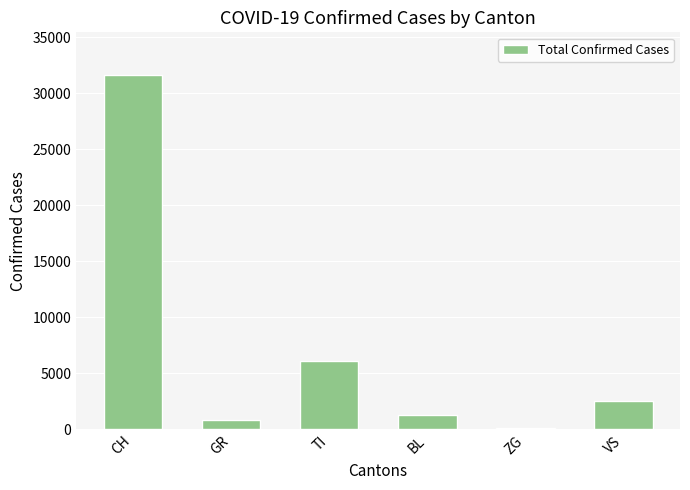

How many data points does each series have?

6